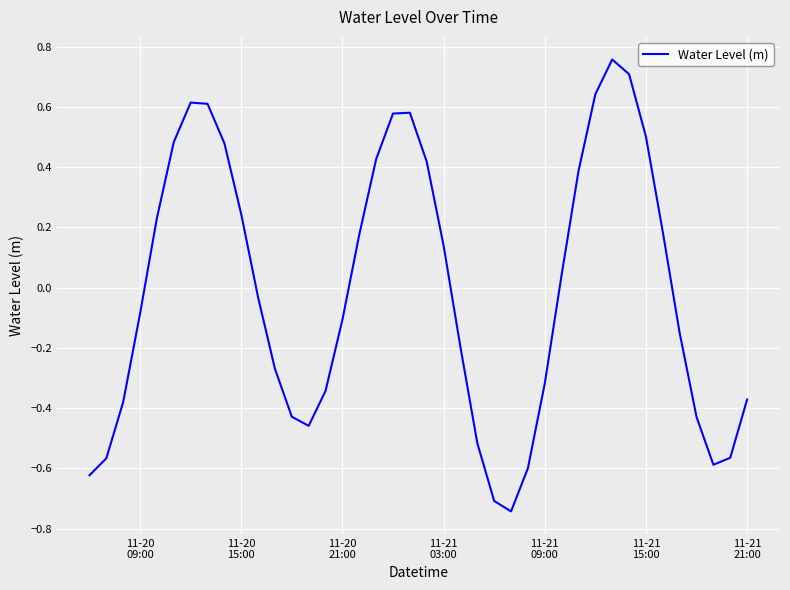

What is the difference between the maximum and minimum values?

1.5